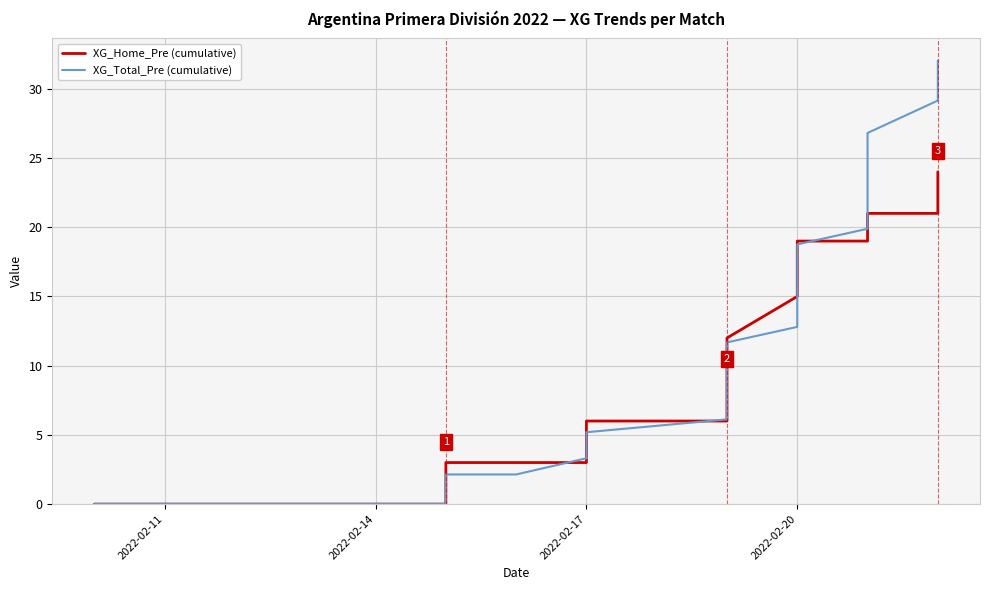

At how many categories does at least one series exceed 12?

9